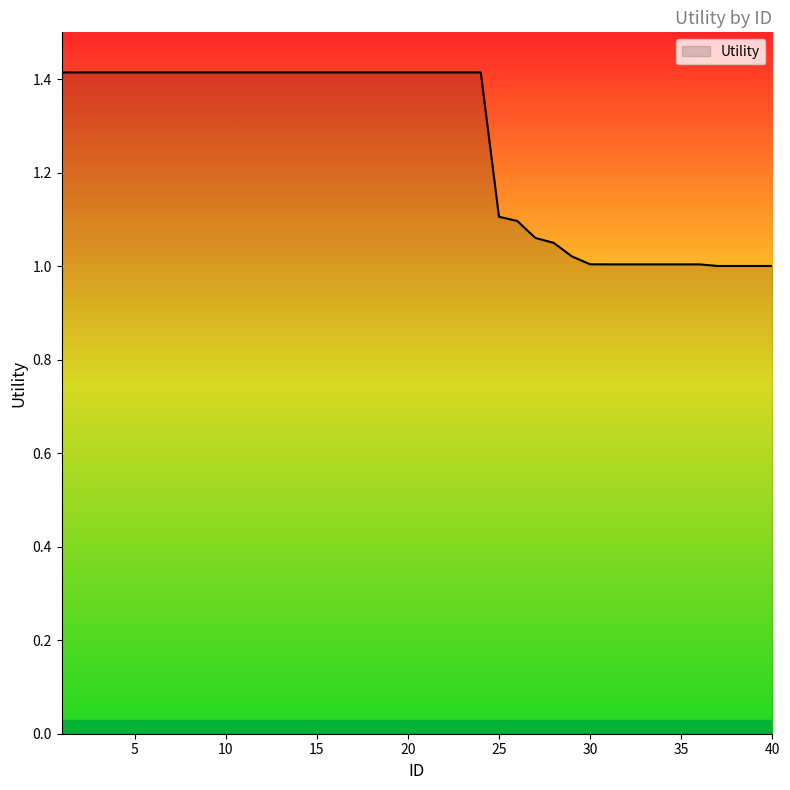

What is the greatest value displayed?

1.4